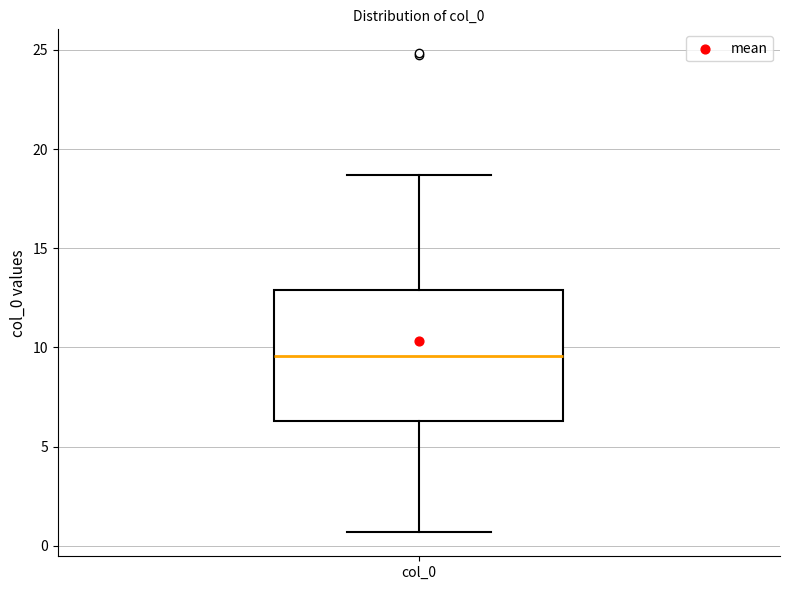

Transcribe this box plot: give where the median line is, the range the box spans, and where the two whiskers end, as read against the y-axis. The values are not printed on the chart, so give them approximately, as read against the axis.

median 9.5, box 6.5 to 13.0, whiskers 0.5 to 18.5